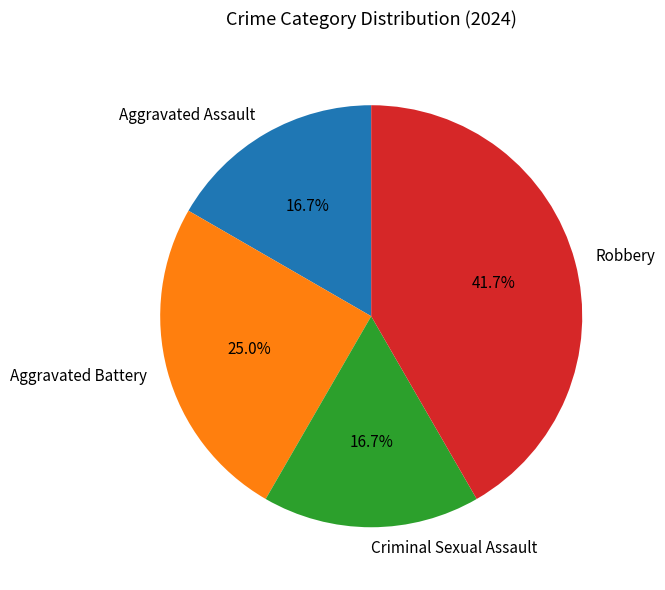

Is Aggravated Assault the majority of the pie?

No